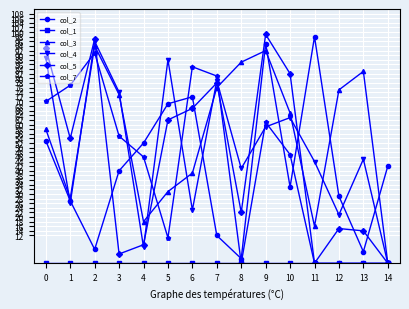

What is the value of the col_5 point at the 1st from the left?

93